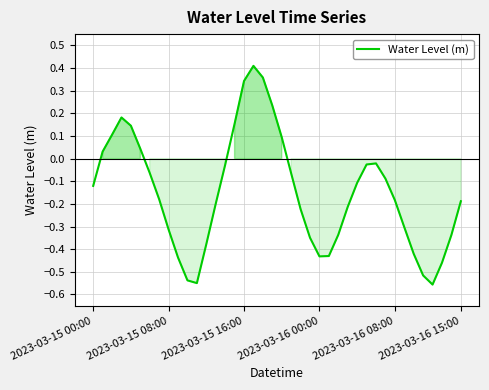

What is the difference between the maximum and minimum values?

1.0